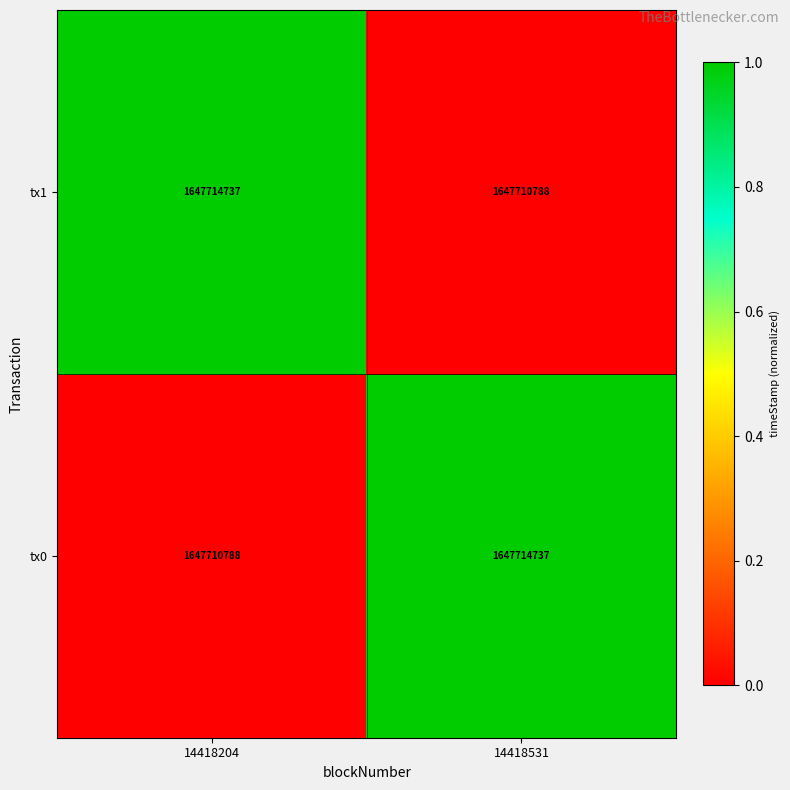

What is the sum of the tx1 values at 14418204 and 14418531?

3295425525